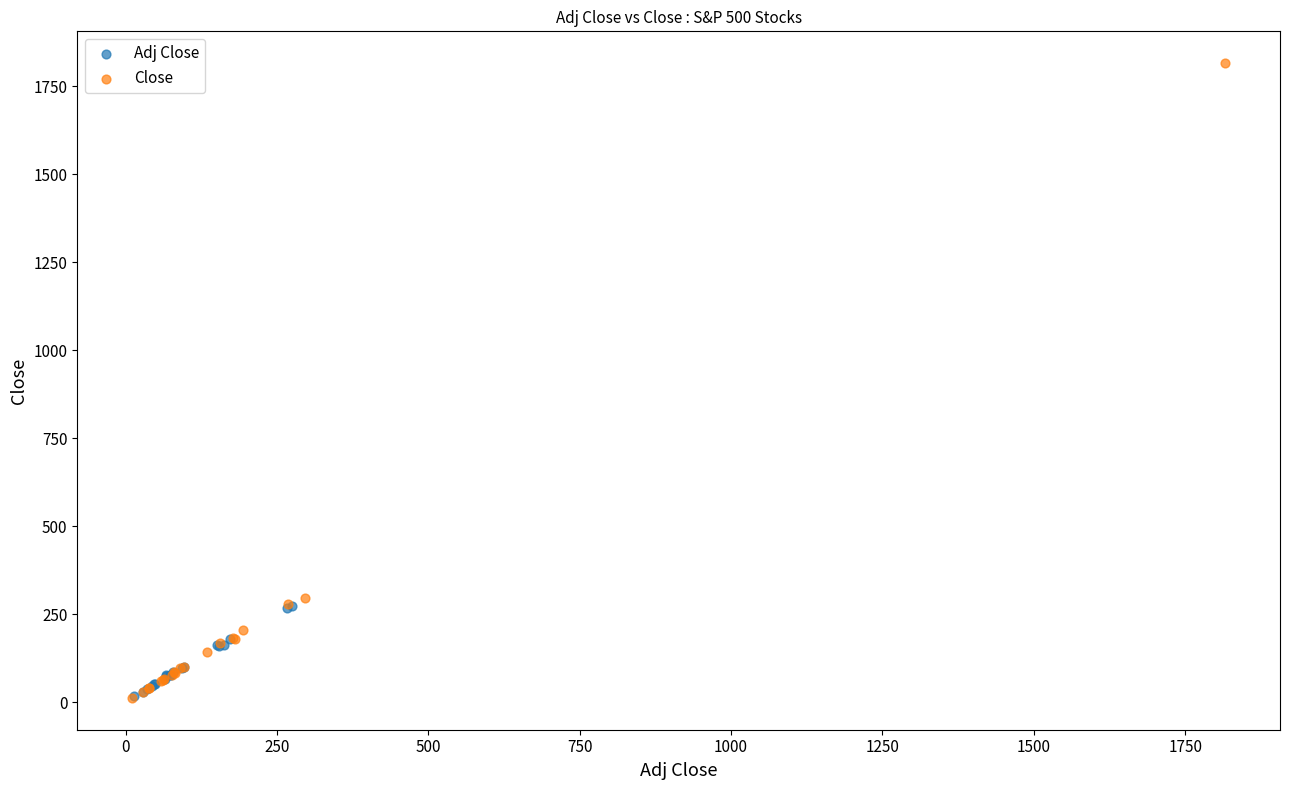

Which series has the widest spread of Y values?

Close